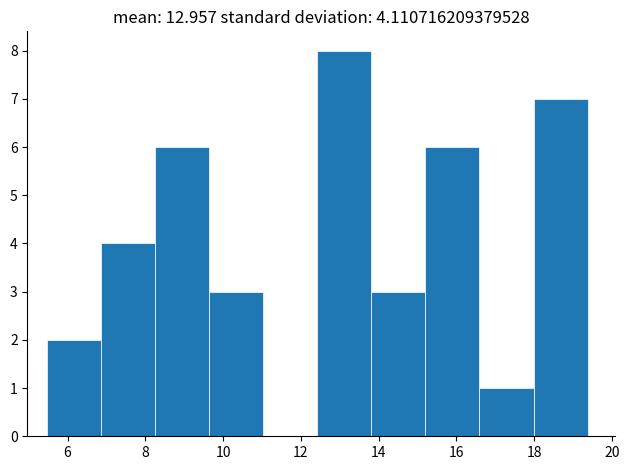

Over which range of the x-axis is the bar tallest?

12.4 to 13.8